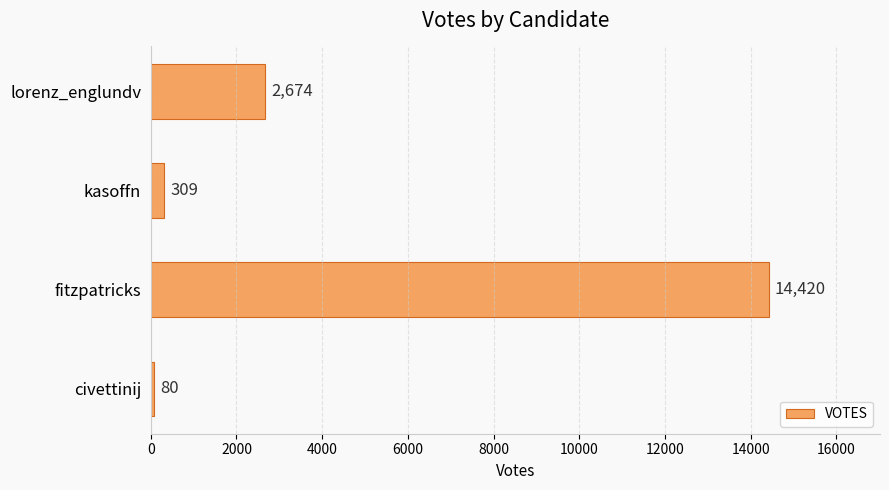

Does the chart contain any negative values?

No